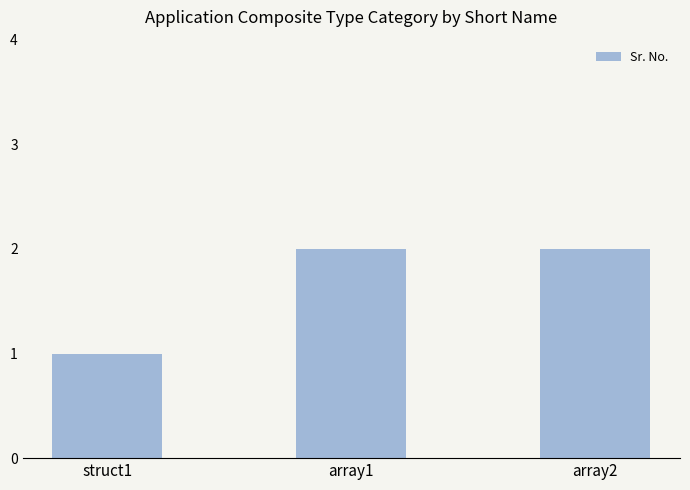

Is it true that the value at array2 is 0?

False